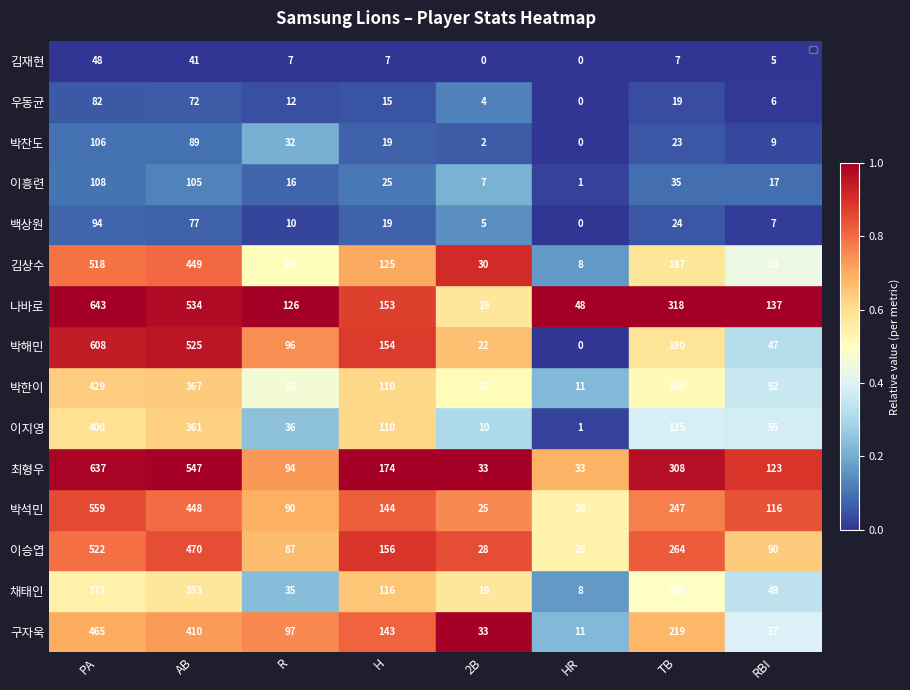

Rank the series by their maximum value, from lowest to highest.

김재현, 우동균, 백상원, 박찬도, 이흥련, 채태인, 이지영, 박한이, 구자욱, 김상수, 이승엽, 박석민, 박해민, 최형우, 나바로